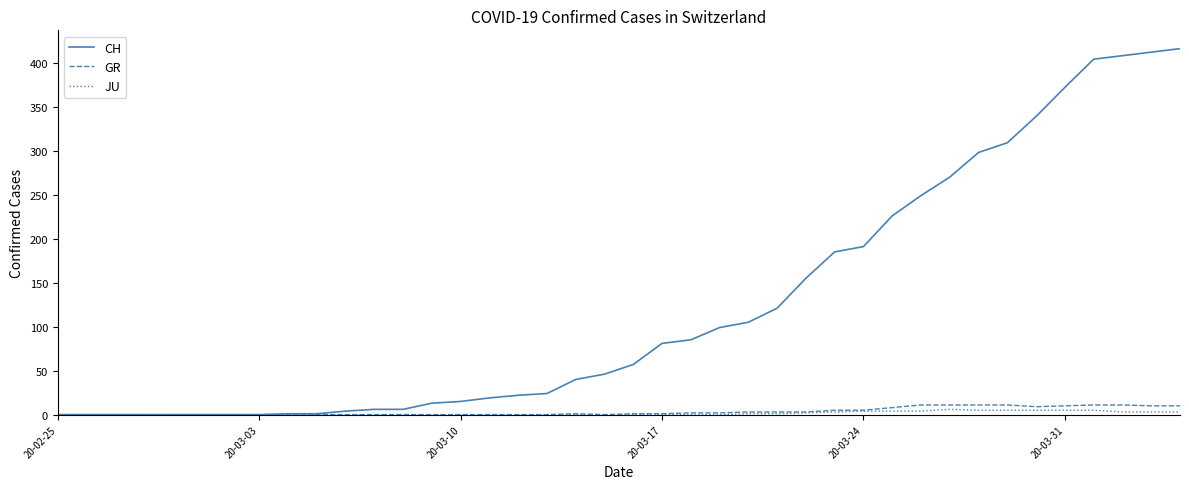

How many values in the JU series exceed 0?

16